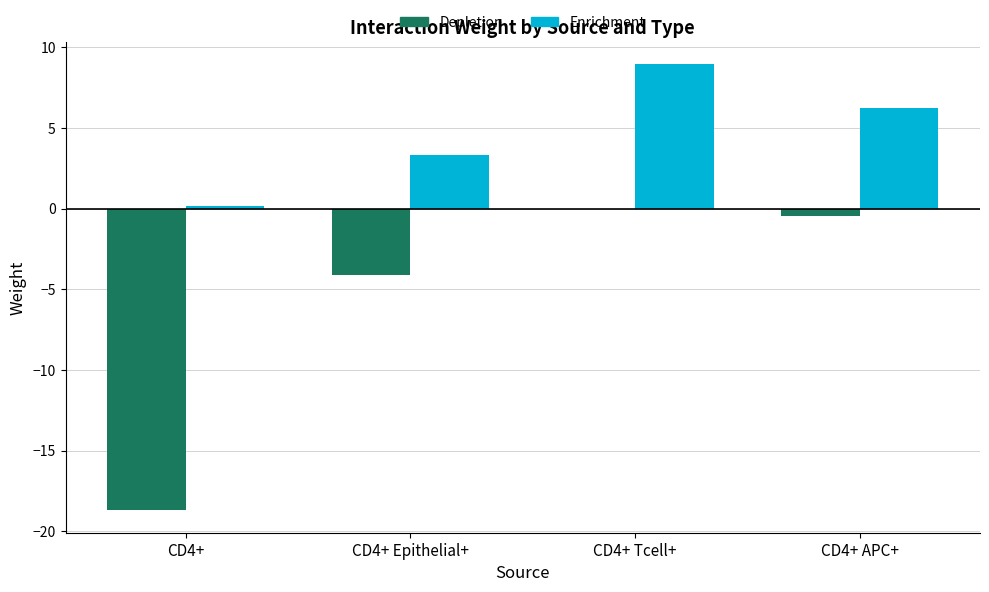

Which series has the largest total across all categories?

Enrichment